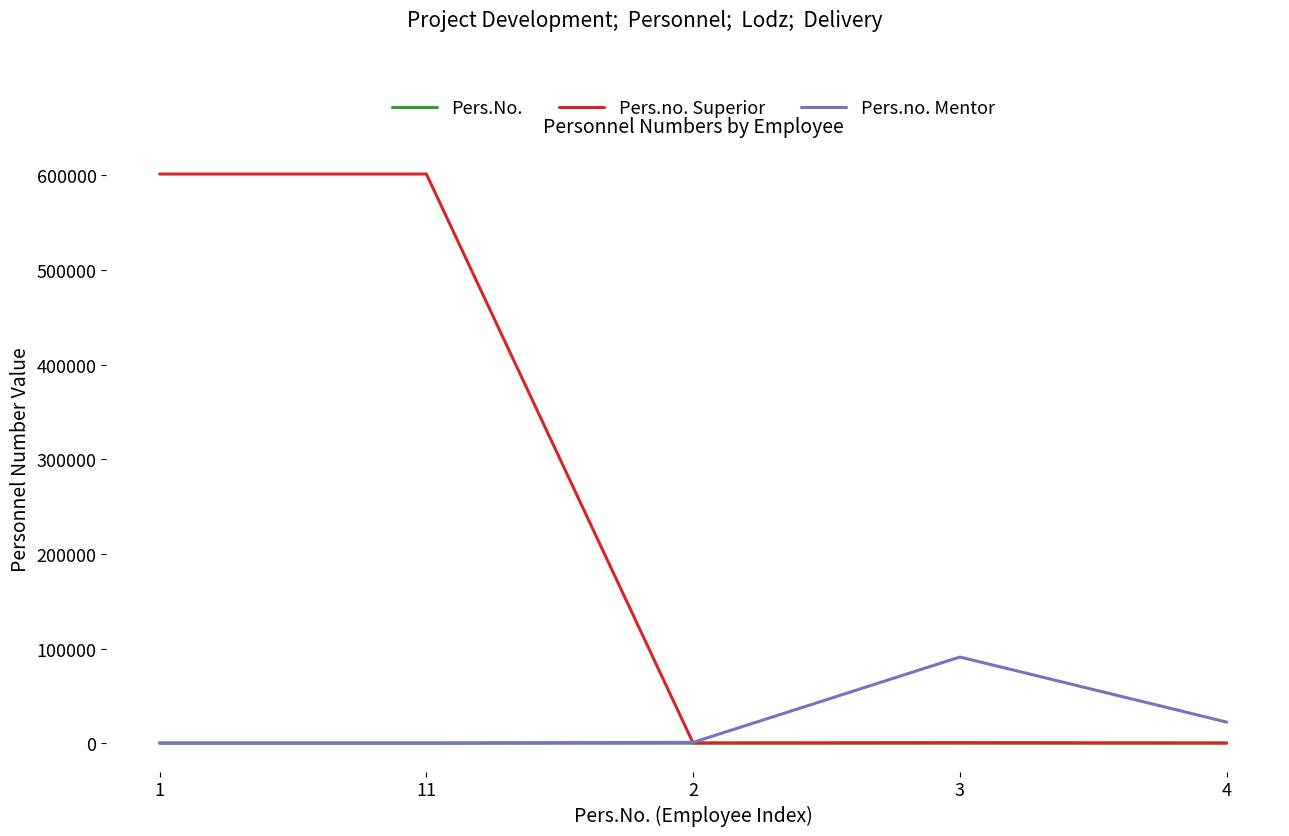

What is the maximum value for Pers.no. Superior?

601505